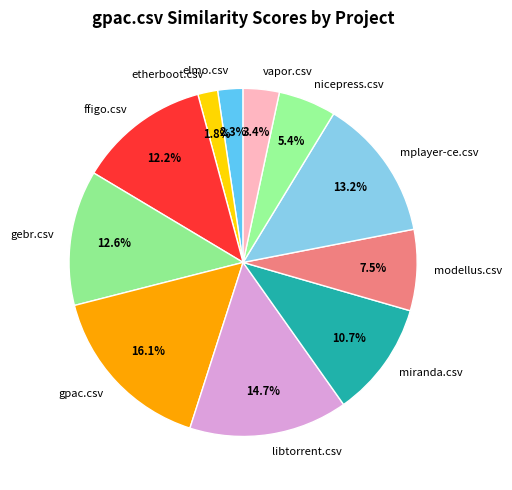

Which has a higher value, libtorrent.csv or vapor.csv?

libtorrent.csv